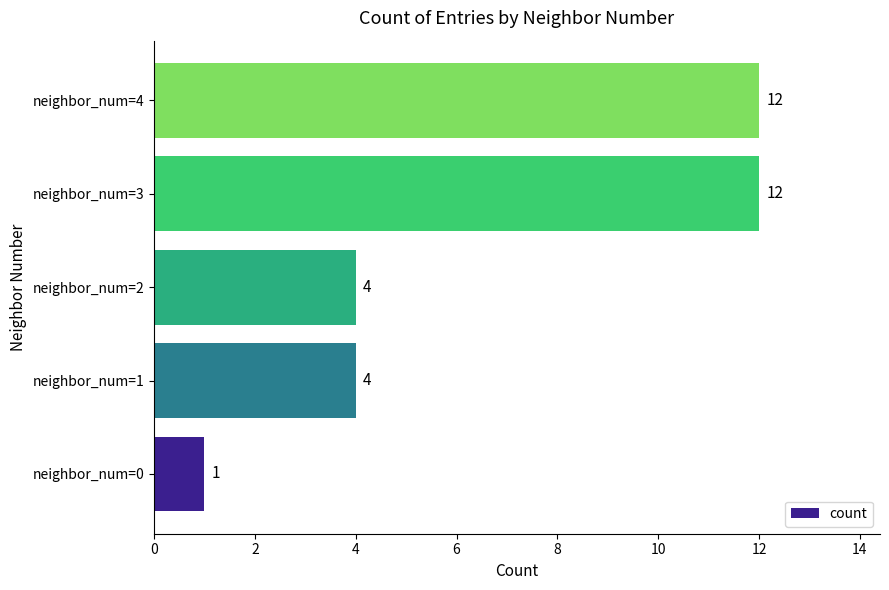

Reading top to bottom, what are all the values shown in this chart?

12	12	4	4	1